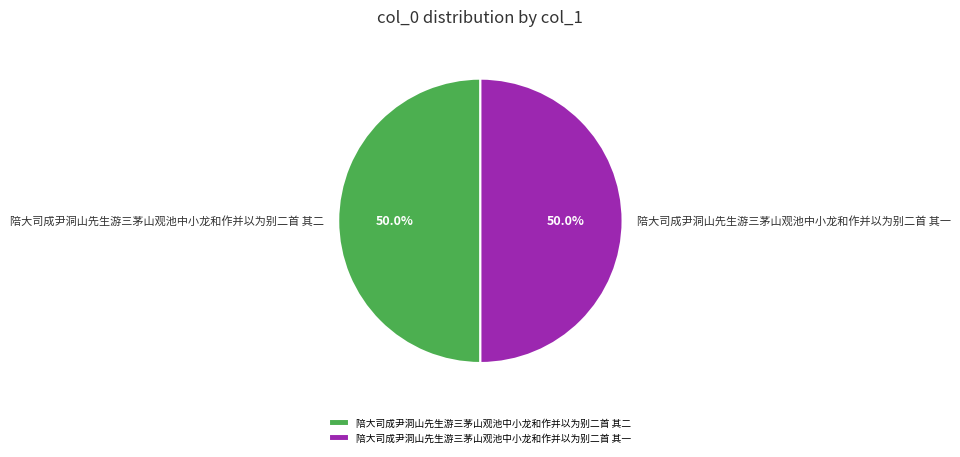

Count the number of slices in the pie.

2